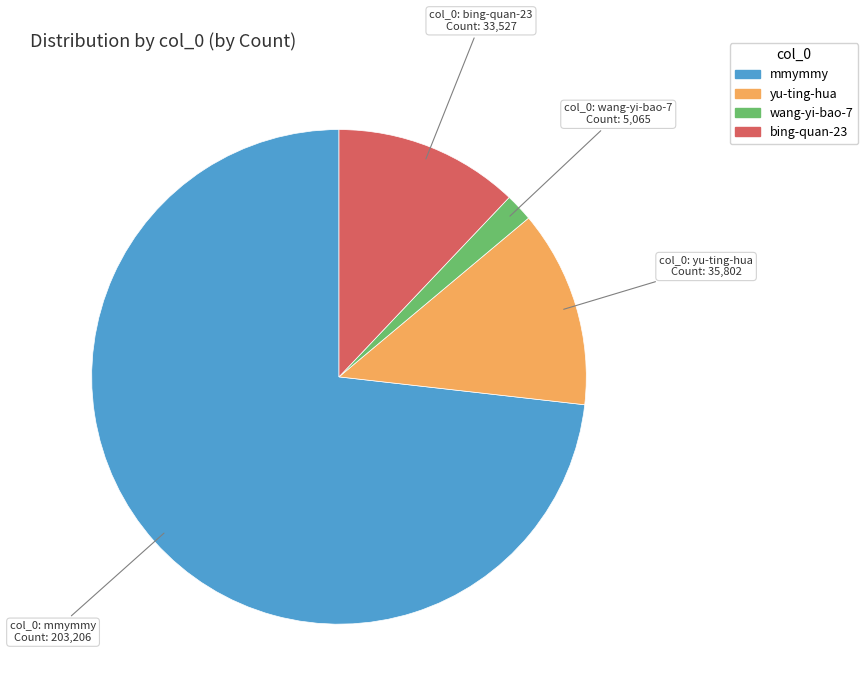

Between mmymmy and yu-ting-hua, which is larger?

mmymmy